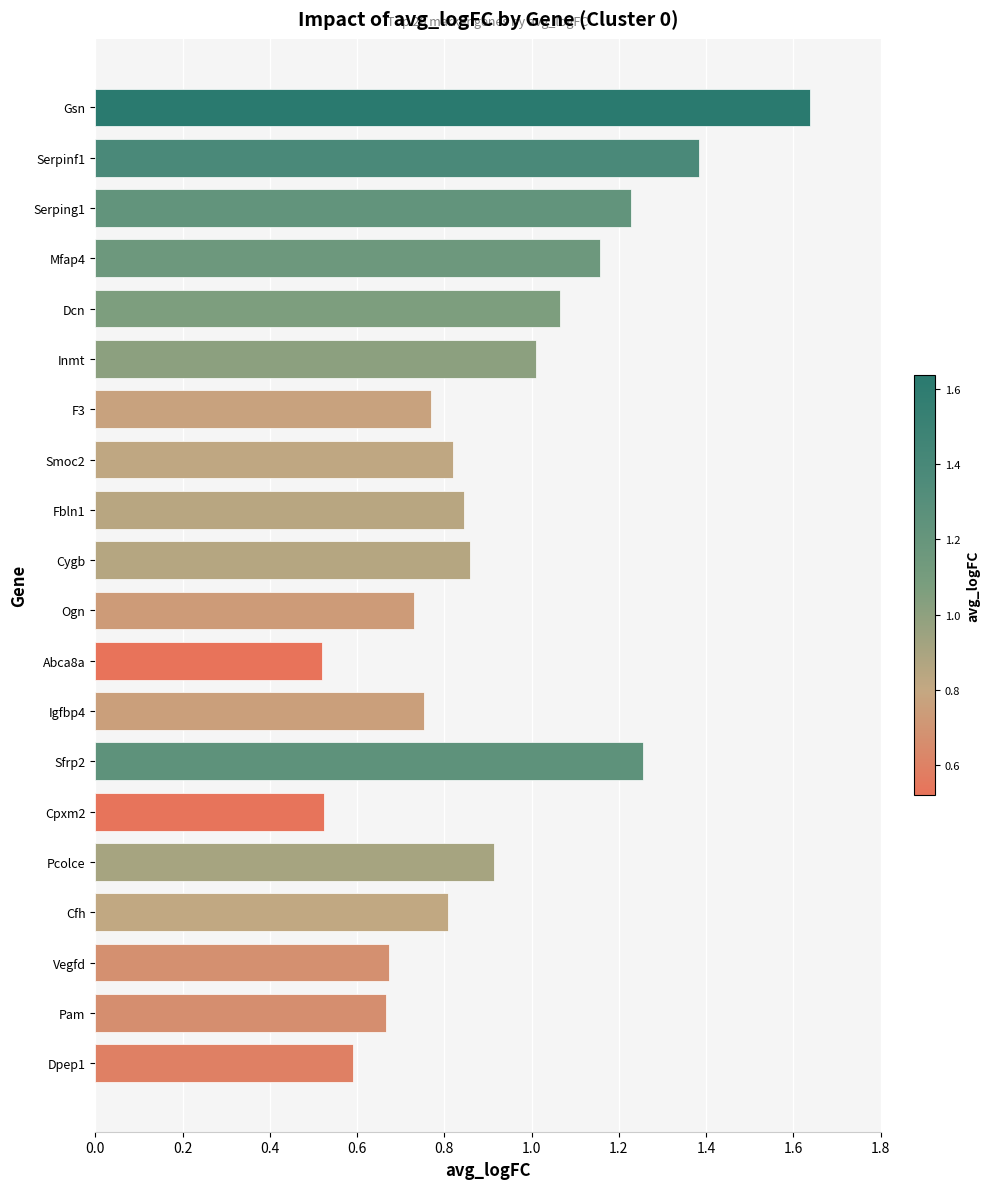

Between Mfap4 and Ogn, which is larger?

Mfap4